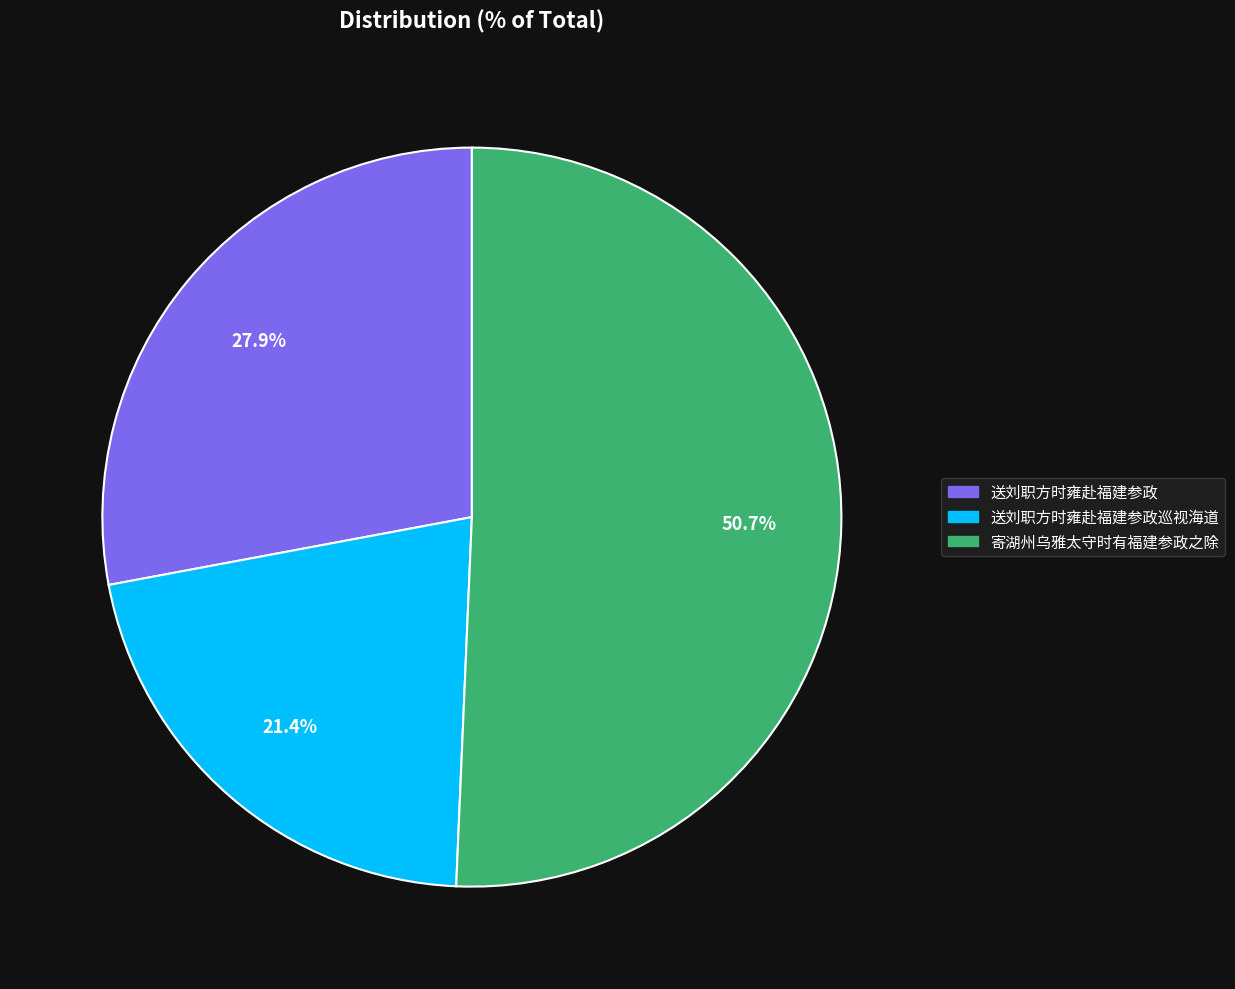

Count the number of slices in the pie.

3